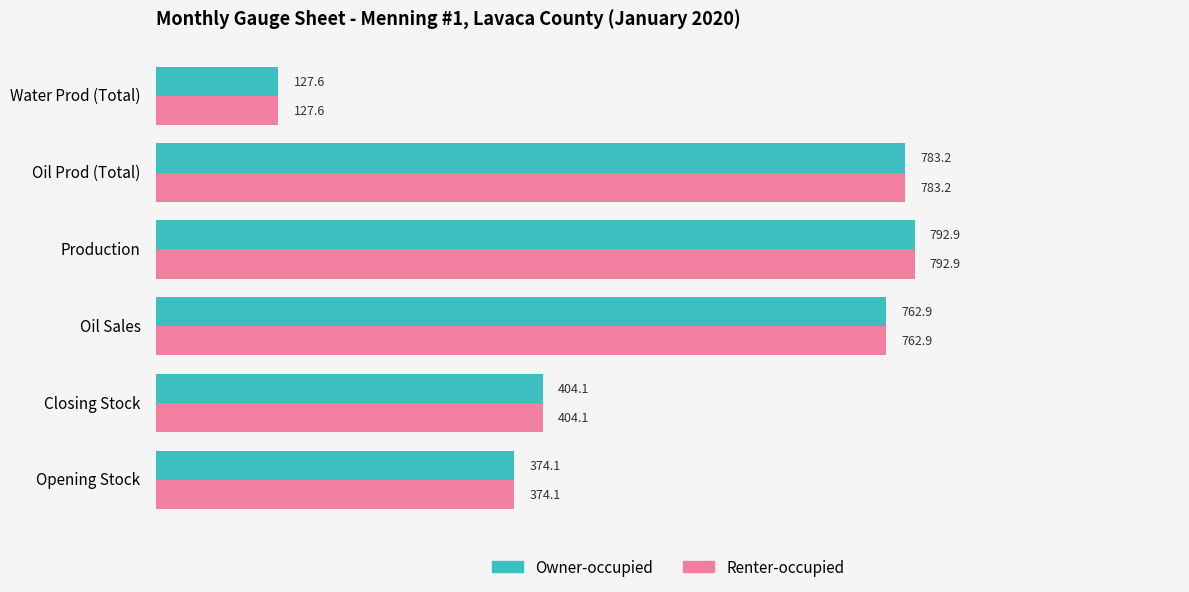

Rank the categories by Owner-occupied value from lowest to highest.

Water Prod (Total), Opening Stock, Closing Stock, Oil Sales, Oil Prod (Total), Production